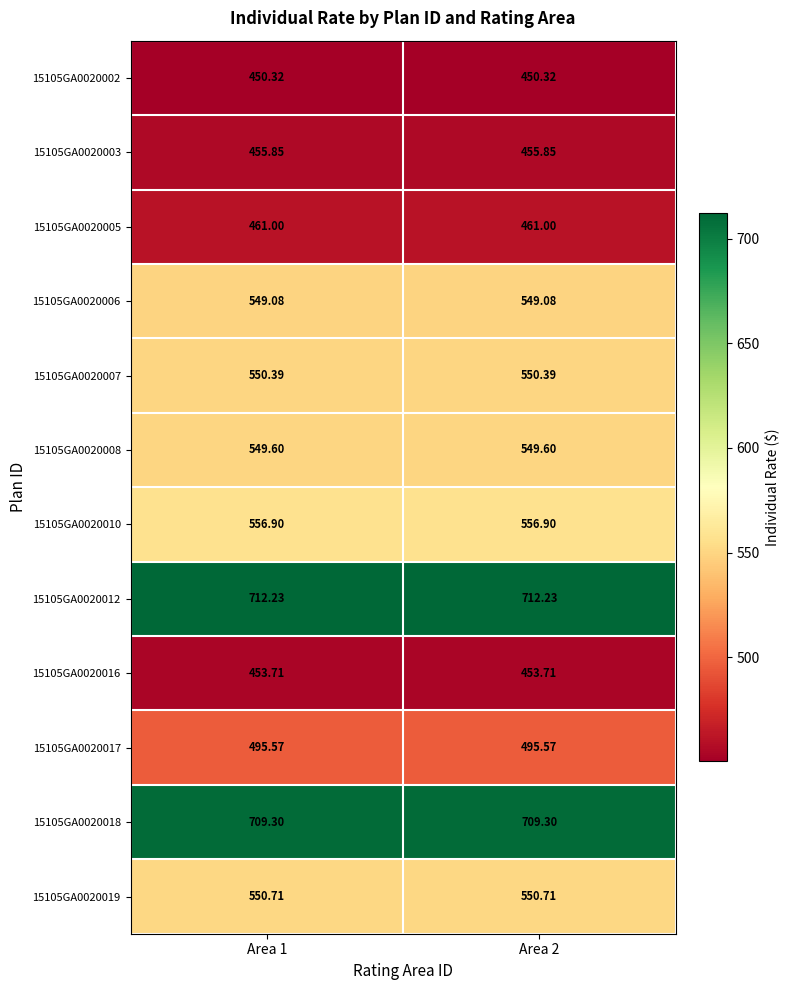

Is the value of 15105GA0020018 at Area 2 greater than the value of 15105GA0020005 at Area 2?

Yes